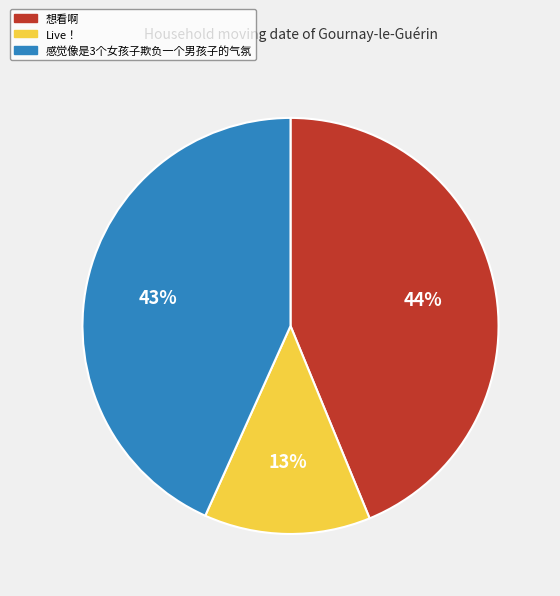

Does any single category account for the majority?

No